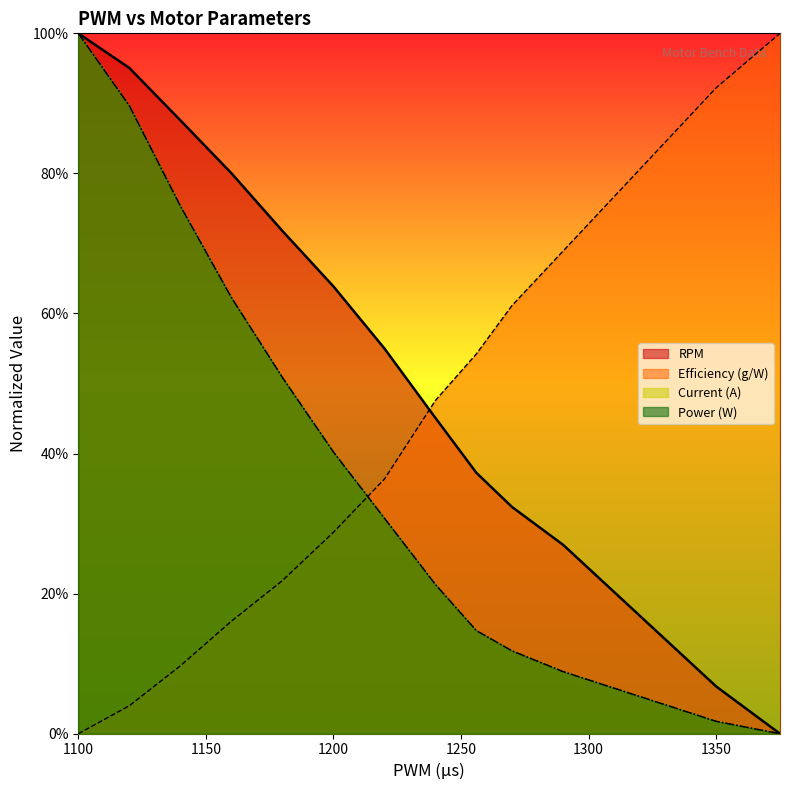

How many data points in Power (W) are less than 21?

7